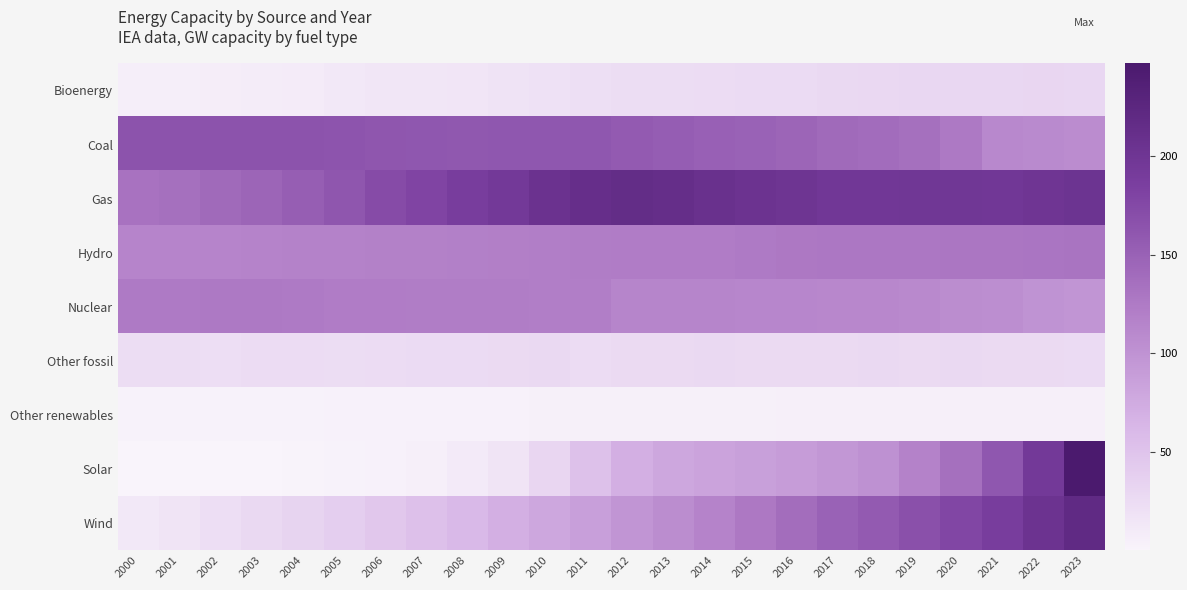

Reading right to left, extract all data points from this chart.

Bioenergy: 2023=29.1	2022=30.1	2021=29.3	2020=29.6	2019=29.3	2018=28.3	2017=27.1	2016=26.0	2015=25.6	2014=25.0	2013=23.7	2012=23.6	2011=22.1	2010=19.8	2009=18.1	2008=15.4	2007=14.1	2006=13.8	2005=12.2	2004=9.4	2003=8.1	2002=7.1	2001=6.8	2000=6.1
Coal: 2023=106.8	2022=108.9	2021=110.5	2020=126.0	2019=135.0	2018=139.6	2017=141.4	2016=146.0	2015=149.1	2014=150.5	2013=153.8	2012=157.2	2011=160.3	2010=160.7	2009=160.7	2008=160.1	2007=160.8	2006=161.8	2005=163.1	2004=164.0	2003=164.5	2002=164.6	2001=164.0	2000=164.9
Gas: 2023=203.2	2022=199.9	2021=197.6	2020=198.6	2019=198.0	2018=196.8	2017=197.6	2016=200.6	2015=204.0	2014=207.4	2013=212.4	2012=214.5	2011=211.3	2010=204.8	2009=193.9	2008=187.4	2007=179.3	2006=171.8	2005=161.6	2004=152.5	2003=145.8	2002=140.9	2001=135.2	2000=132.3
Hydro: 2023=130.5	2022=130.0	2021=128.7	2020=128.4	2019=128.1	2018=127.7	2017=127.6	2016=126.7	2015=125.1	2014=123.1	2013=123.1	2012=122.9	2011=122.4	2010=121.1	2009=120.0	2008=119.1	2007=118.6	2006=117.8	2005=117.6	2004=116.8	2003=115.5	2002=114.7	2001=114.4	2000=114.2
Nuclear: 2023=96.7	2022=100.2	2021=105.1	2020=105.9	2019=109.9	2018=111.2	2017=111.4	2016=112.5	2015=112.4	2014=113.5	2013=113.0	2012=113.1	2011=121.3	2010=120.8	2009=121.6	2008=122.0	2007=121.7	2006=122.8	2005=123.1	2004=124.5	2003=125.4	2002=126.3	2001=124.9	2000=124.8
Other fossil: 2023=25.4	2022=26.1	2021=26.2	2020=27.6	2019=26.3	2018=27.1	2017=26.1	2016=26.2	2015=26.9	2014=27.1	2013=27.0	2012=26.6	2011=25.1	2010=27.4	2009=26.5	2008=25.9	2007=25.4	2006=24.2	2005=24.0	2004=25.1	2003=24.6	2002=22.9	2001=23.4	2000=23.5
Other renewables: 2023=5.0	2022=5.0	2021=5.0	2020=5.2	2019=5.3	2018=5.2	2017=5.2	2016=5.1	2015=4.8	2014=4.6	2013=4.7	2012=4.2	2011=4.1	2010=3.9	2009=3.8	2008=3.5	2007=3.3	2006=3.4	2005=3.1	2004=2.9	2003=2.7	2002=2.3	2001=2.1	2000=2.0
Solar: 2023=246.9	2022=193.9	2021=160.3	2020=135.2	2019=117.7	2018=102.1	2017=94.6	2016=90.2	2015=86.6	2014=82.8	2013=79.0	2012=70.5	2011=53.0	2010=30.5	2009=17.0	2008=10.5	2007=5.0	2006=3.2	2005=2.3	2004=1.3	2003=0.6	2002=0.1	2001=0.1	2000=0.1
Wind: 2023=218.9	2022=203.6	2021=187.9	2020=177.1	2019=167.1	2018=157.2	2017=148.9	2016=138.0	2015=127.2	2014=115.6	2013=105.6	2012=97.2	2011=87.4	2010=78.9	2009=70.8	2008=60.1	2007=53.4	2006=45.6	2005=38.8	2004=33.1	2003=27.2	2002=22.6	2001=16.8	2000=12.3